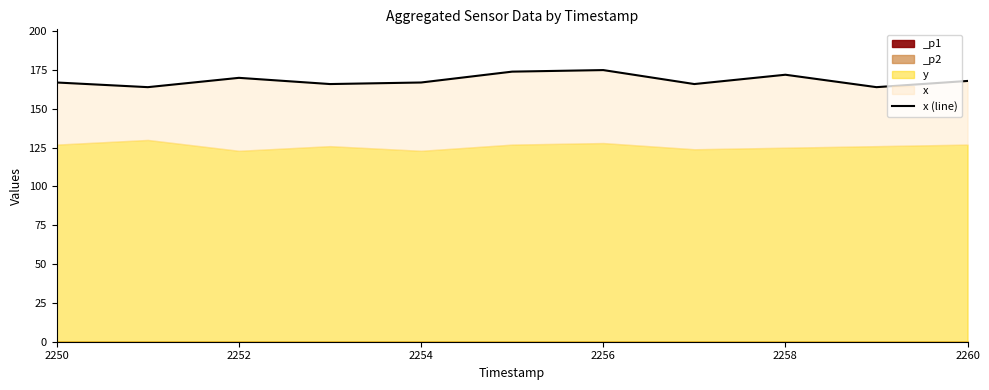

Reading left to right, what are all the values shown in this chart?

167	164	170	166	167	174	175	166	172	164	168